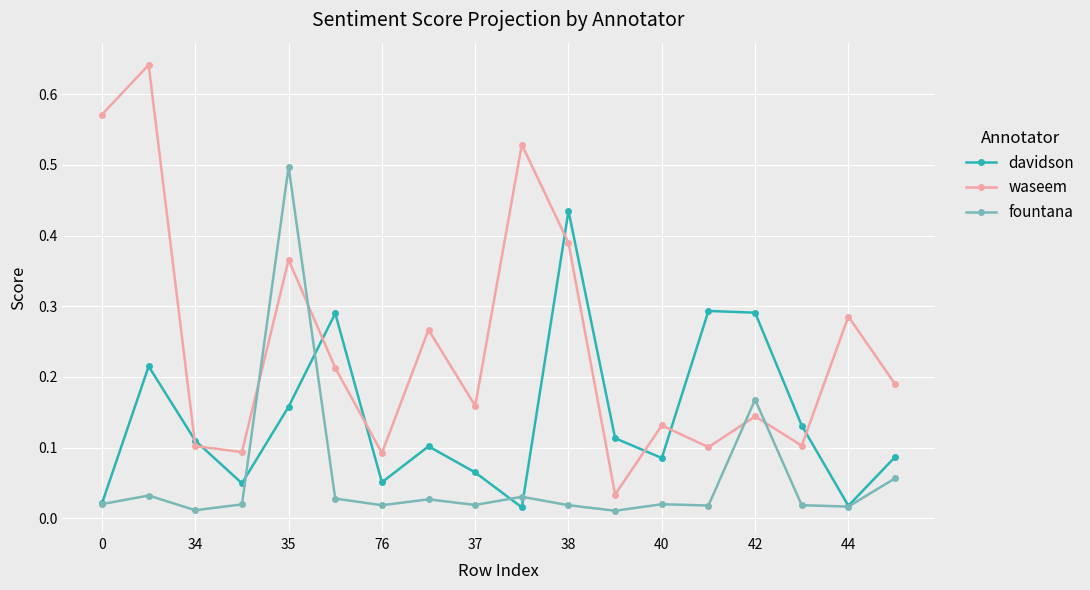

What are all the series names shown in the legend?

davidson, waseem, fountana